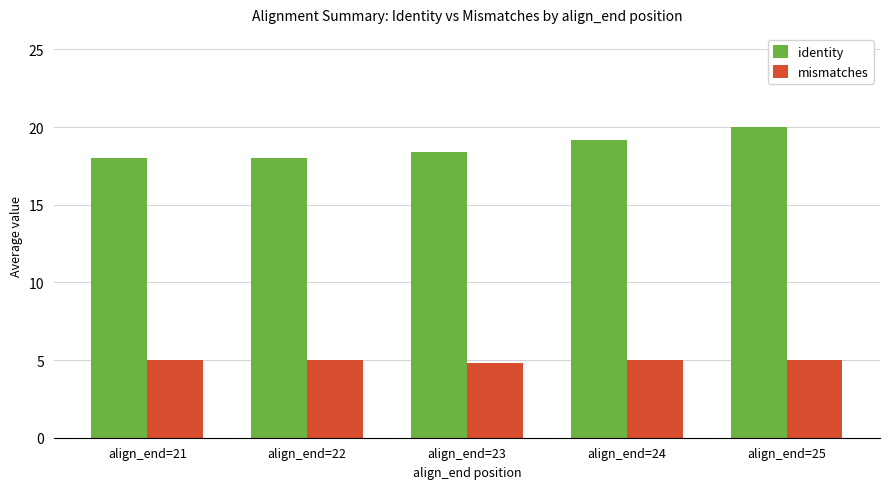

At how many categories does at least one series exceed 19?

2